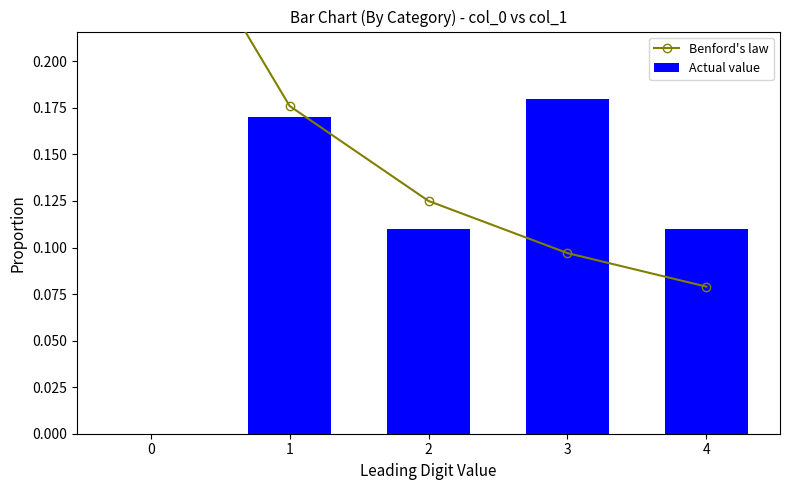

Rank the categories by Benford's law value from lowest to highest.

4, 3, 2, 1, 0